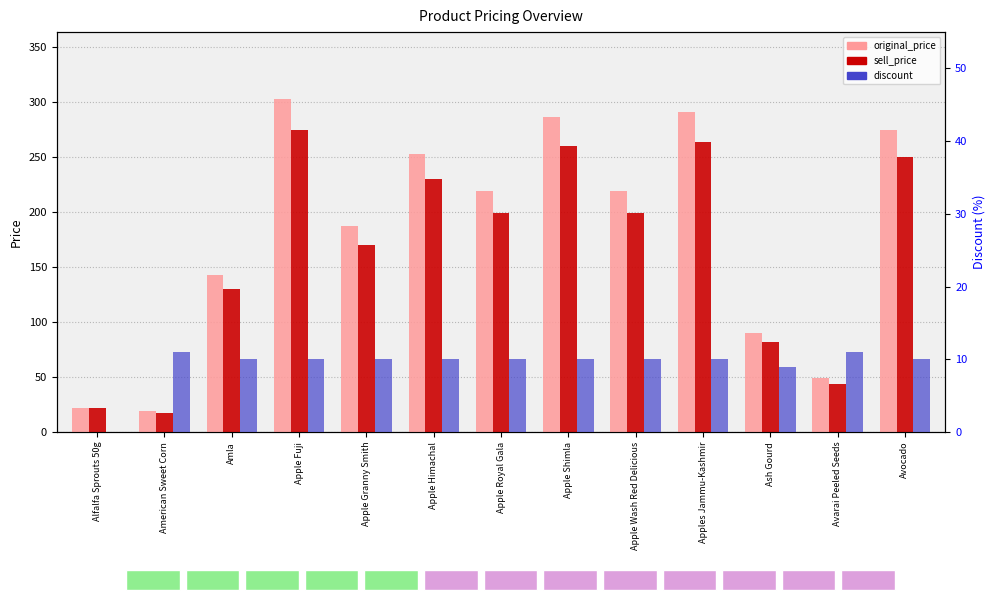

Reading left to right, what are all the values shown in this chart?

original_price: 22	19	143	303	187	253	219	286	219	291	90	49	275
sell_price: 22	17	130	275	170	230	199	260	199	264	82	44	250
discount: 0	11	10	10	10	10	10	10	10	10	9	11	10